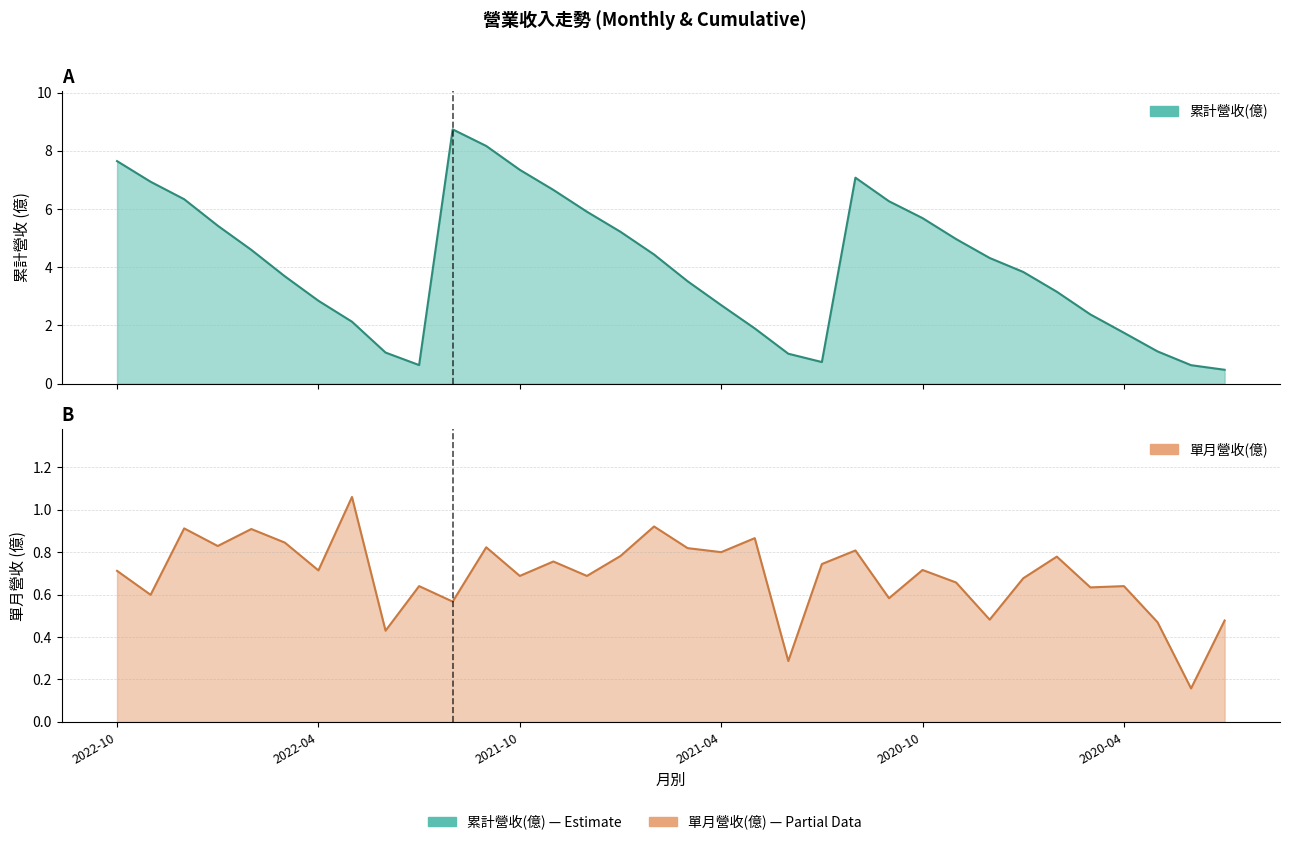

List the series in order of their peak value, highest first.

累計營收(億), 單月營收(億)